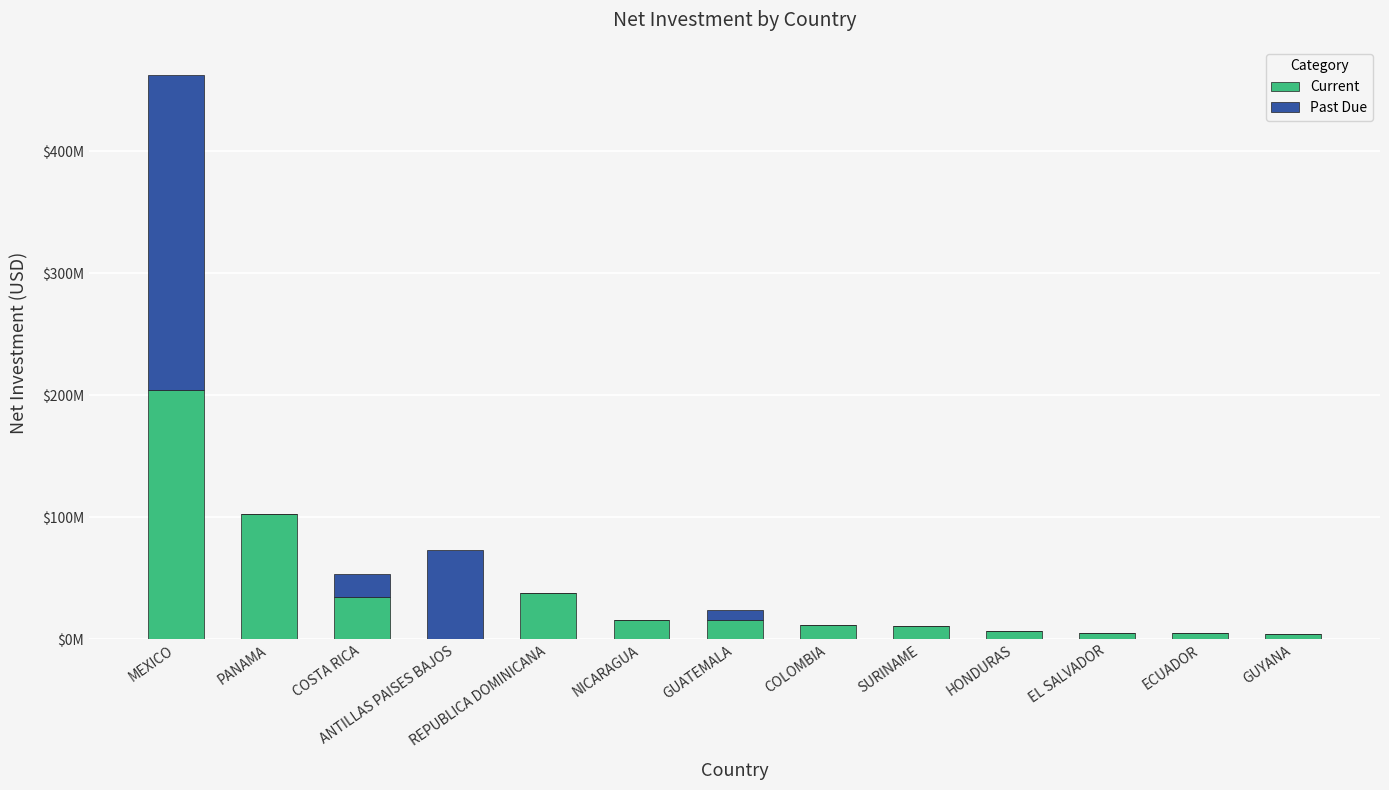

Are the bars horizontal?

No